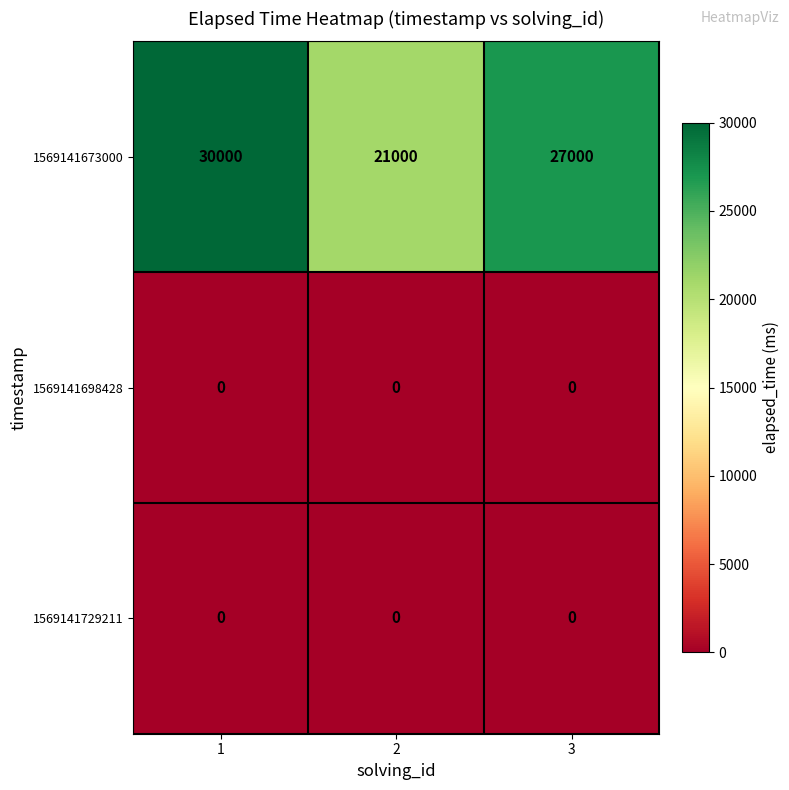

How many categories are shown in the chart?

3